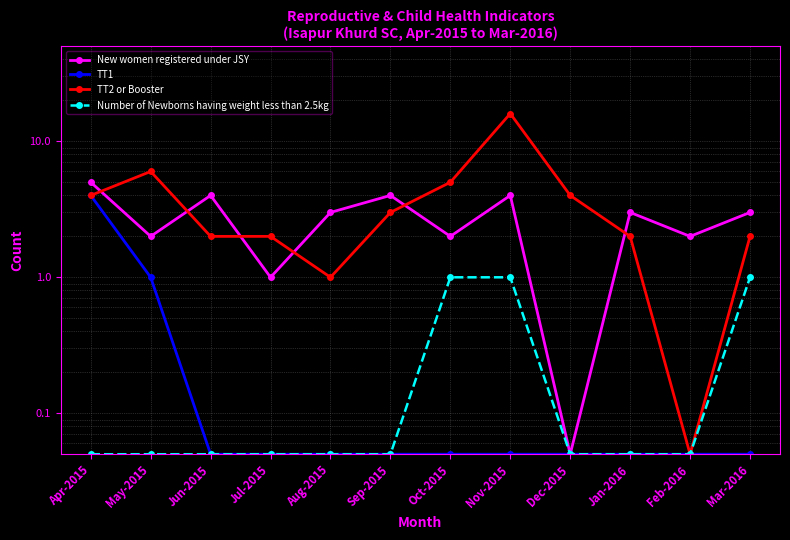

What is the value of the TT2 or Booster point at the 9th from the left?

4.0